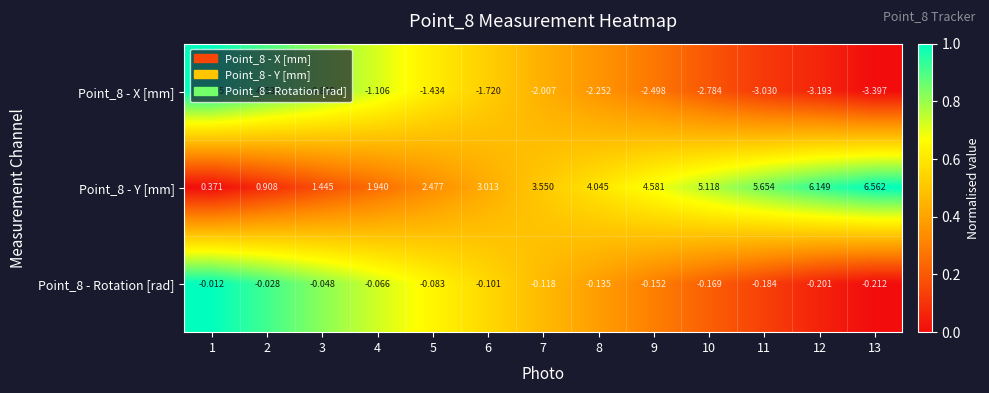

Is the value of Point_8 - Y [mm] at 4 greater than the value of Point_8 - Rotation [rad] at 5?

Yes